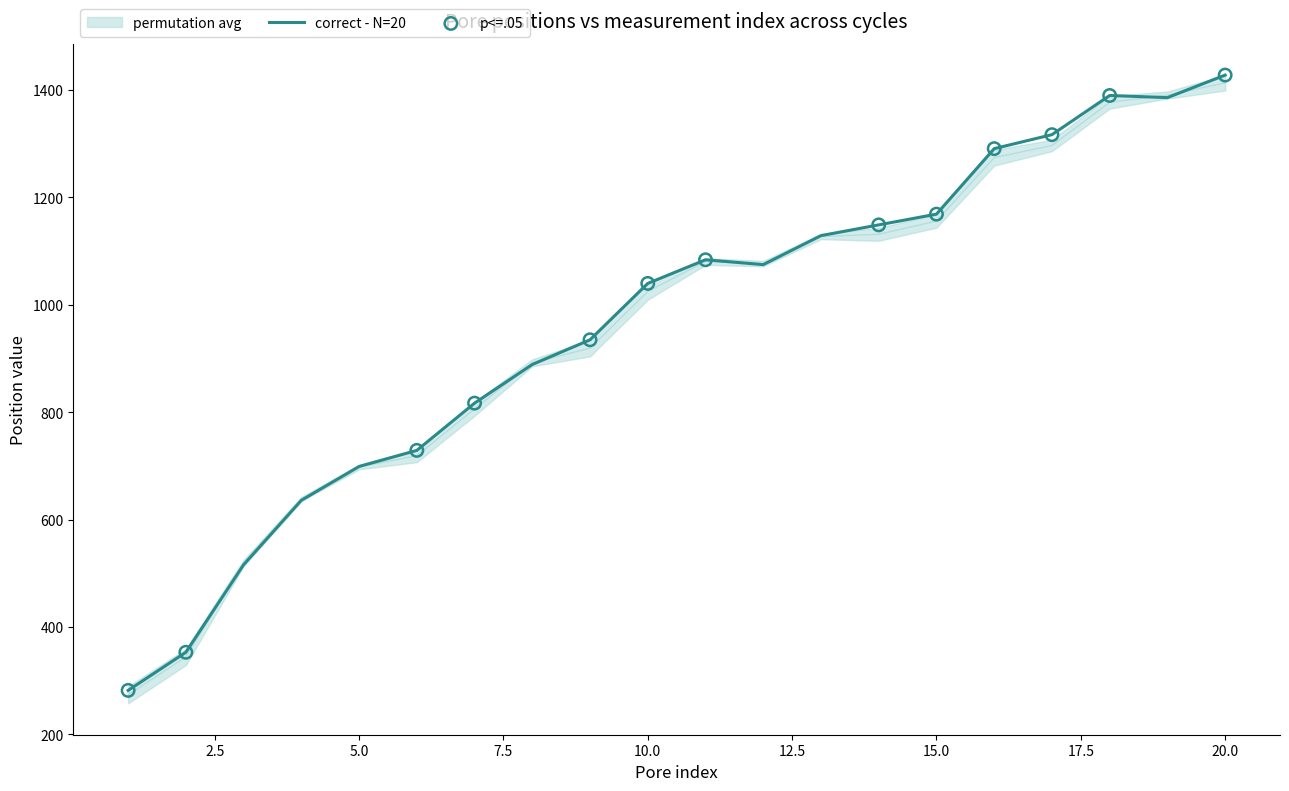

The value of correct - N=20 at 15.0 is 697. True or false?

False